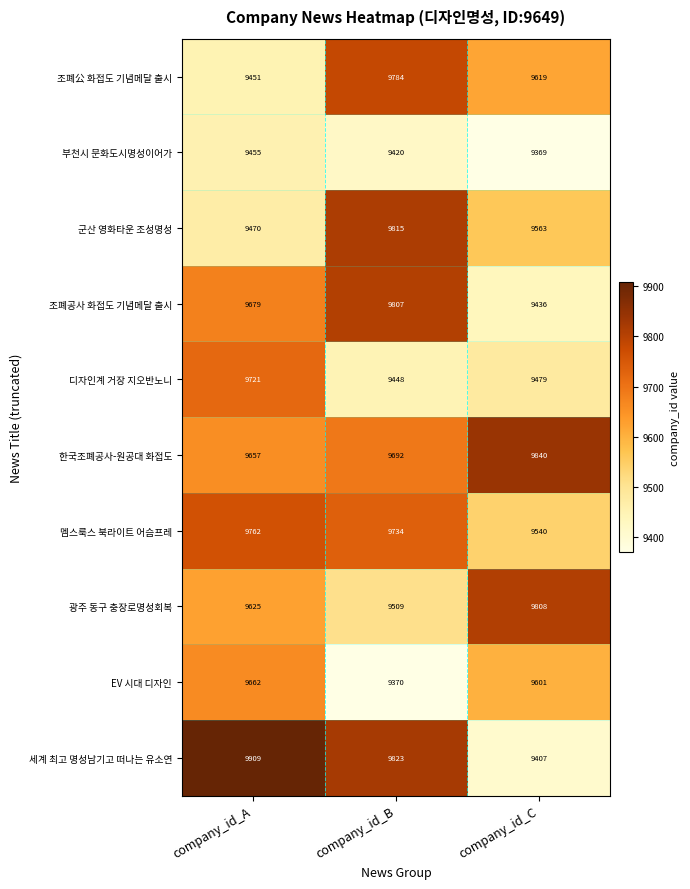

How many series are shown in this chart?

10